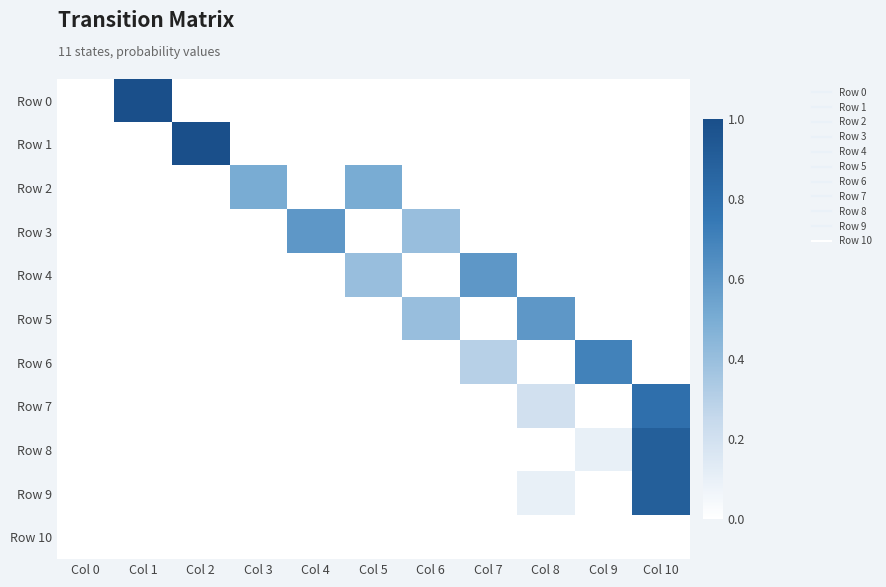

Which series changed the most between Col 5 and Col 9?

Row 6